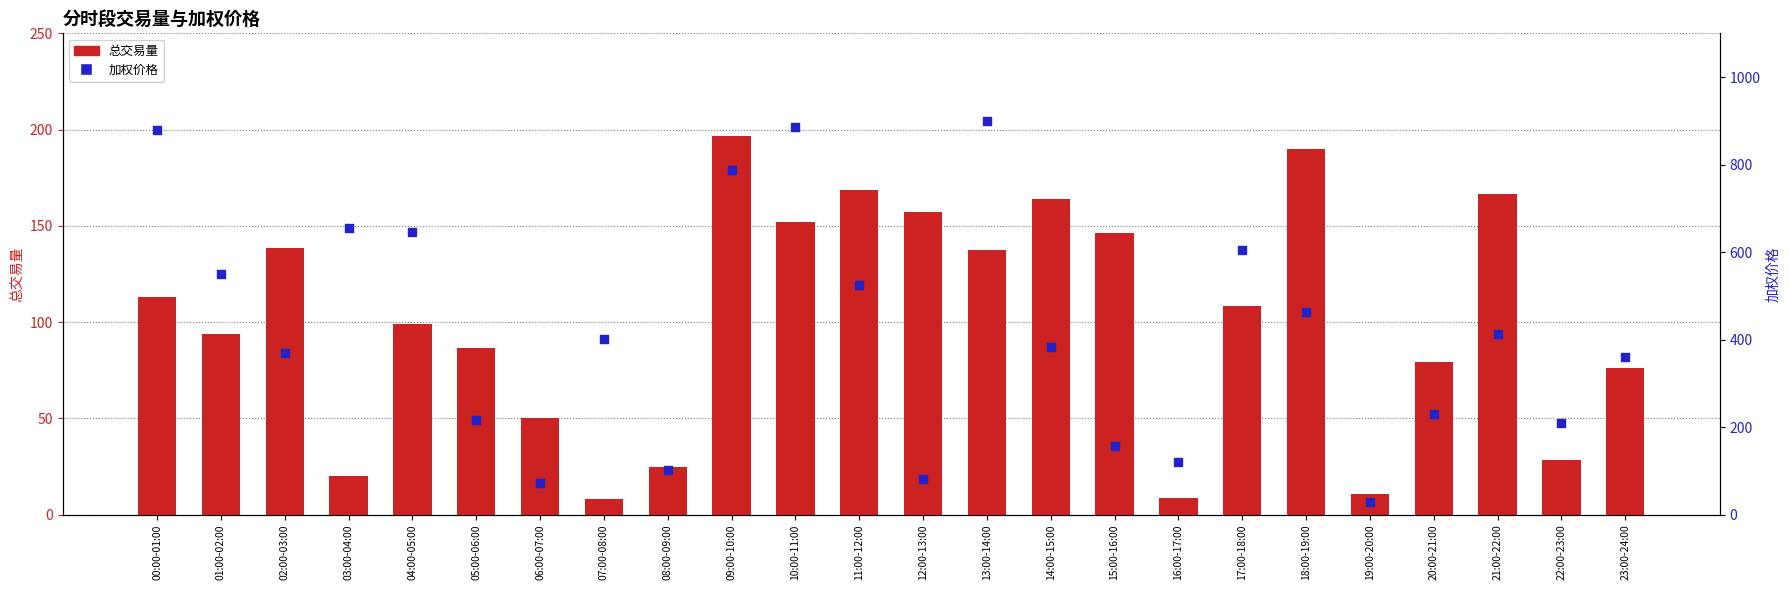

What is the total value across all series at 20:00-21:00?

309.9